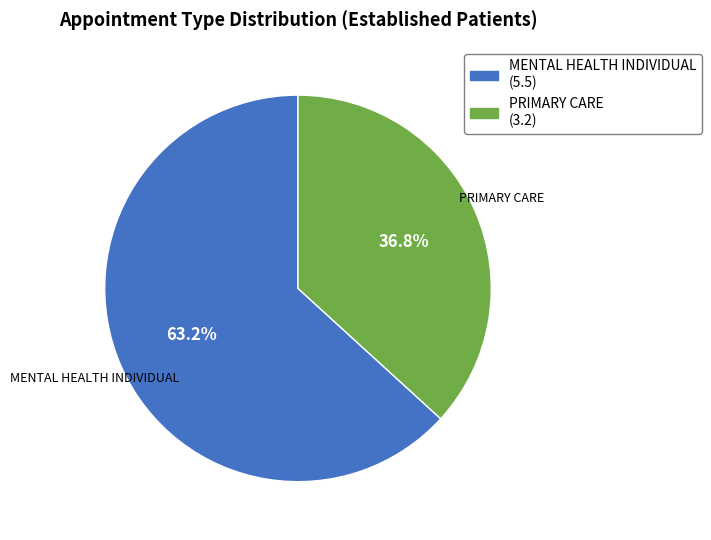

How many slices are in this pie chart?

2